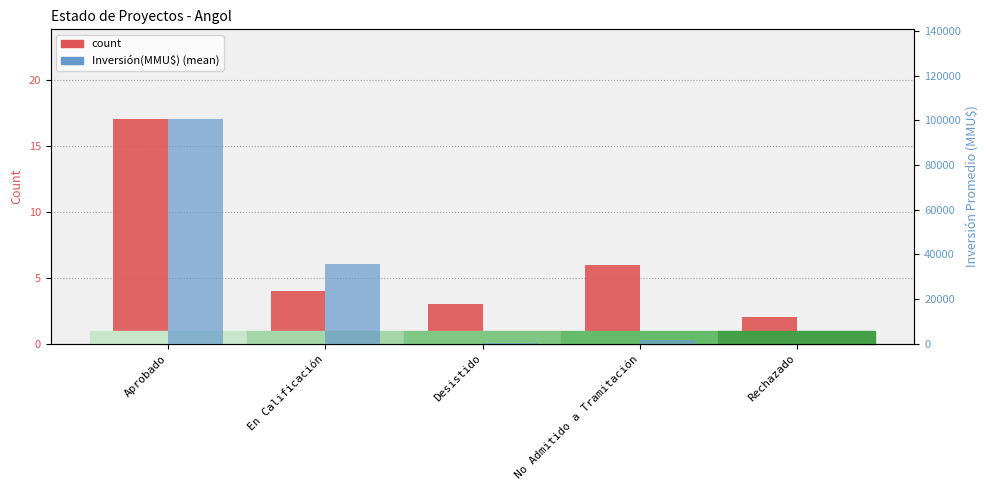

Which series has the widest spread of values?

Inversión(MMU$) (mean, MMU$)